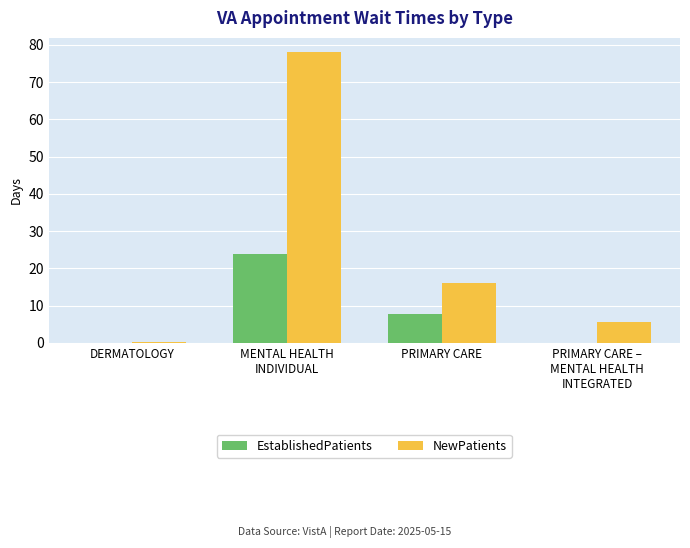

At which category is the sum across all series the highest?

MENTAL HEALTH
INDIVIDUAL